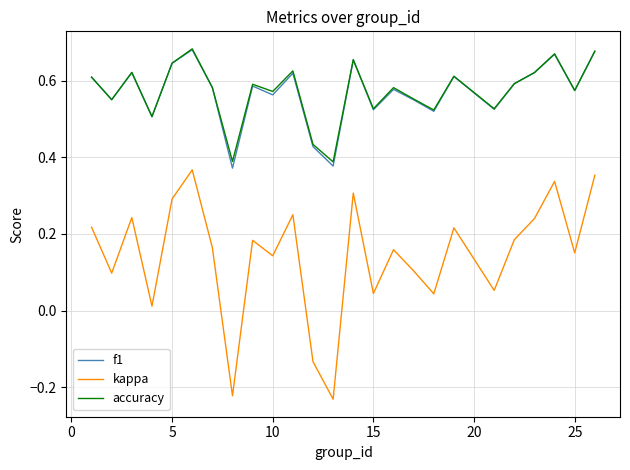

True or false: kappa and accuracy cross at least once.

False